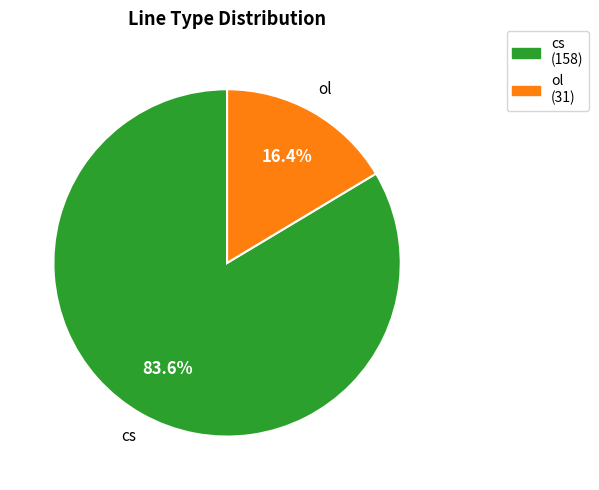

To the nearest percent, what is the difference between the cs and ol slice percentages?

67%